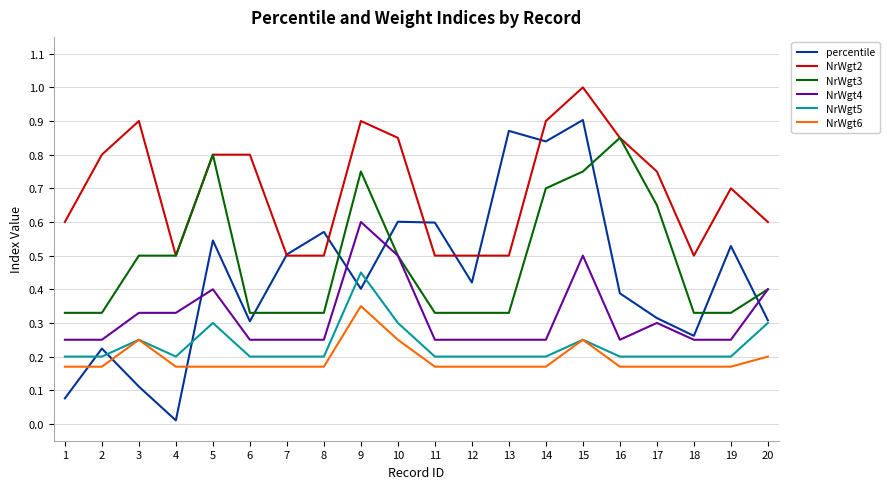

How many categories are shown in the chart?

20